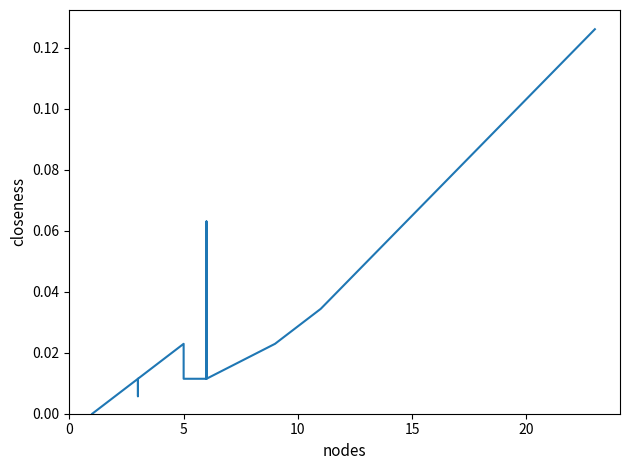

What is the difference between the maximum and minimum values?

0.1